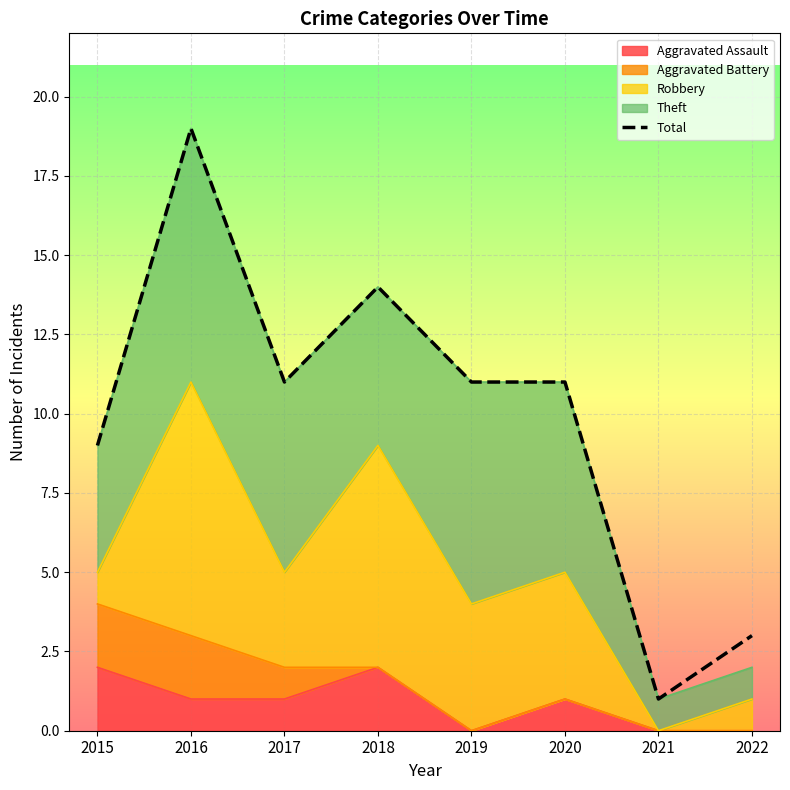

Rank the categories by value from highest to lowest.

2016, 2018, 2017, 2019, 2020, 2015, 2022, 2021